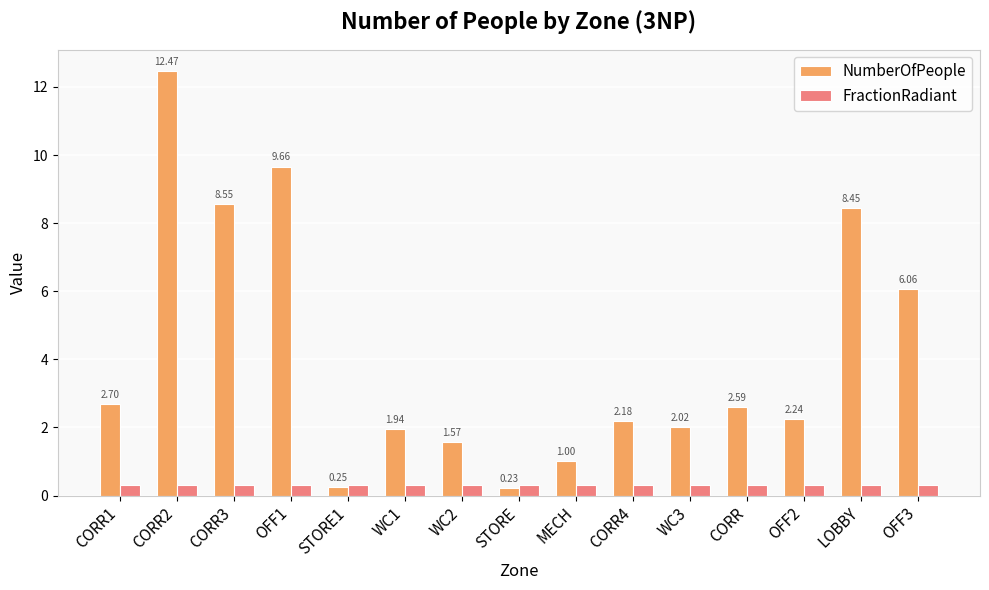

What position from the right is OFF3?

1